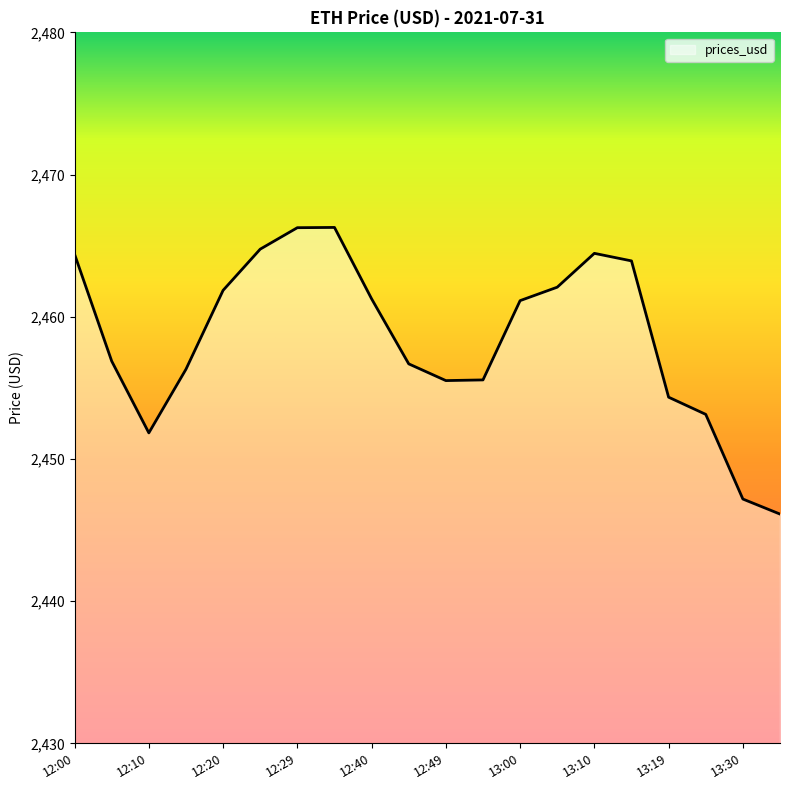

What is the minimum value shown in the chart?

2446.1